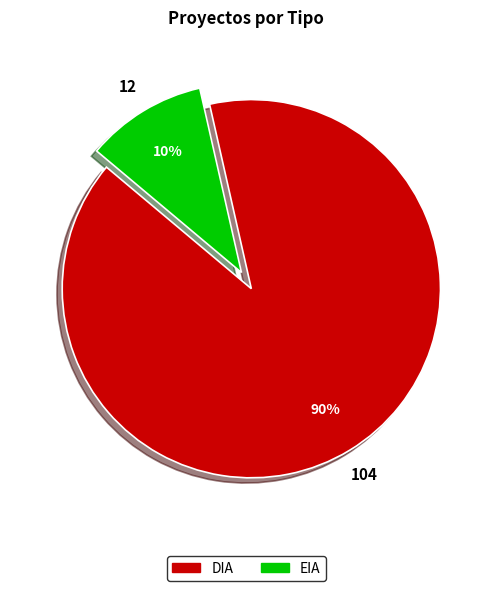

True or false: DIA accounts for 76% of the total.

False